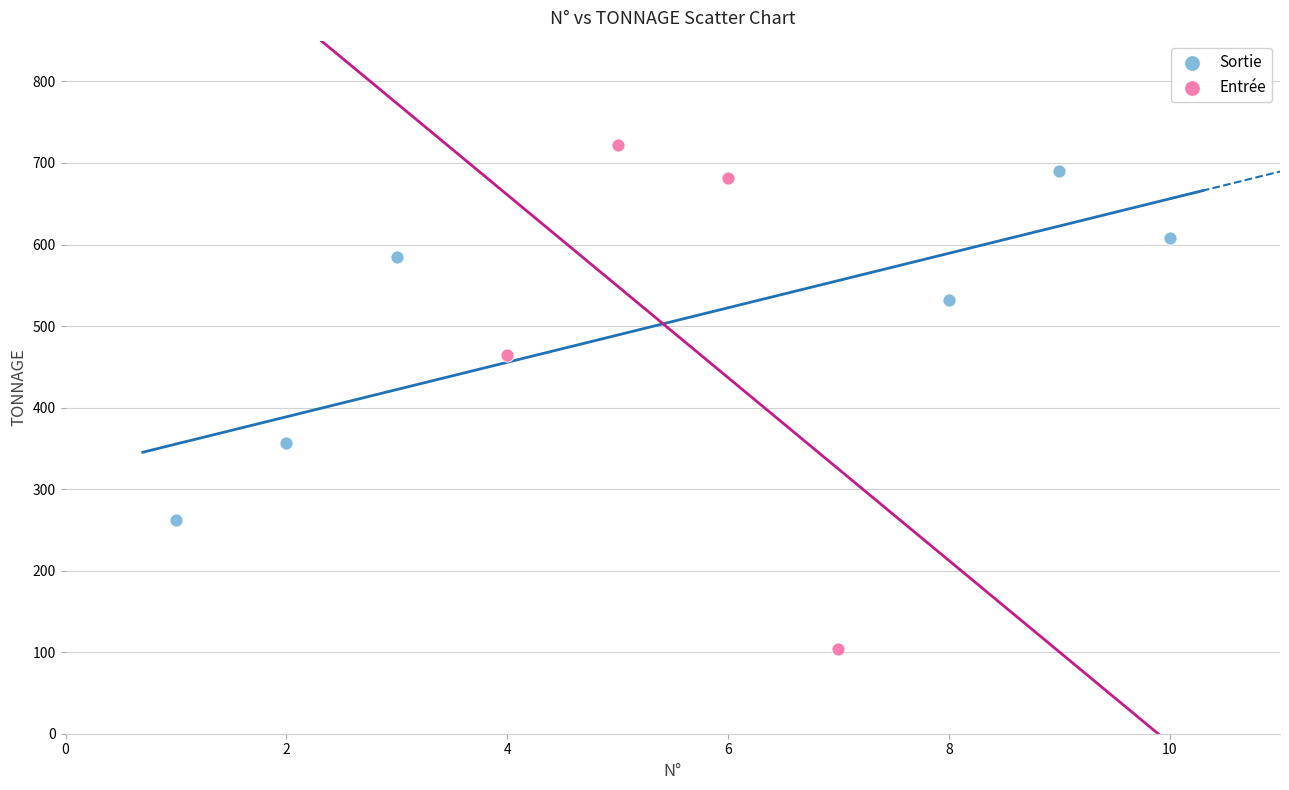

Which series has the largest Y range (max minus min)?

Entrée